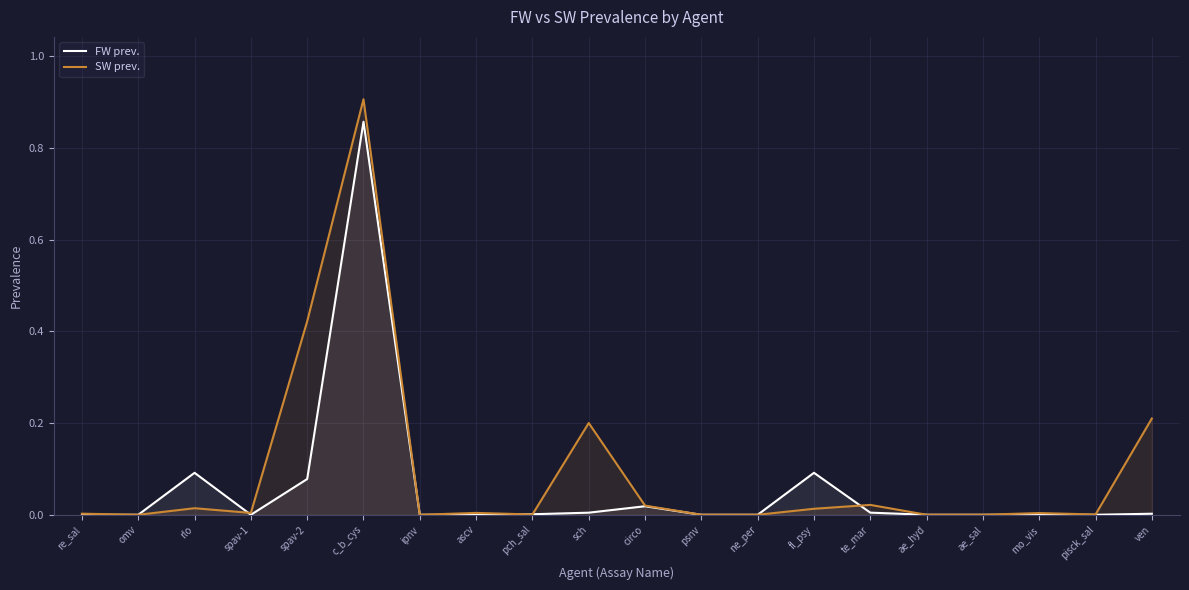

Reading left to right, list all the values displayed in this chart.

FW prev.: 0.0	0.0	0.1	0.0	0.1	0.9	0.0	0.0	0.0	0.0	0.0	0.0	0.0	0.1	0.0	0.0	0.0	0.0	0.0	0.0
SW prev.: 0.0	0.0	0.0	0.0	0.4	0.9	0.0	0.0	0.0	0.2	0.0	0.0	0.0	0.0	0.0	0.0	0.0	0.0	0.0	0.2